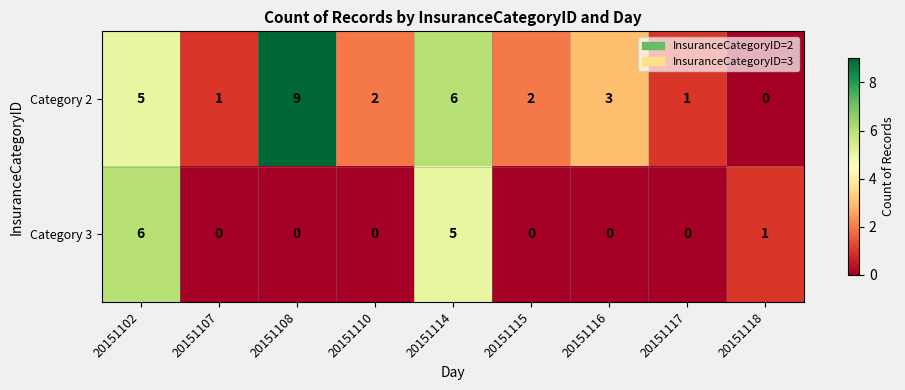

Which series has the largest total across all categories?

Category 2